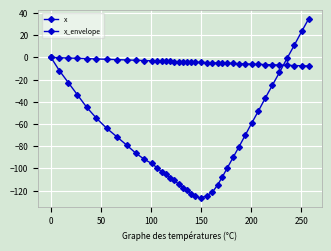

Is this an area chart (filled region under the line)?

No